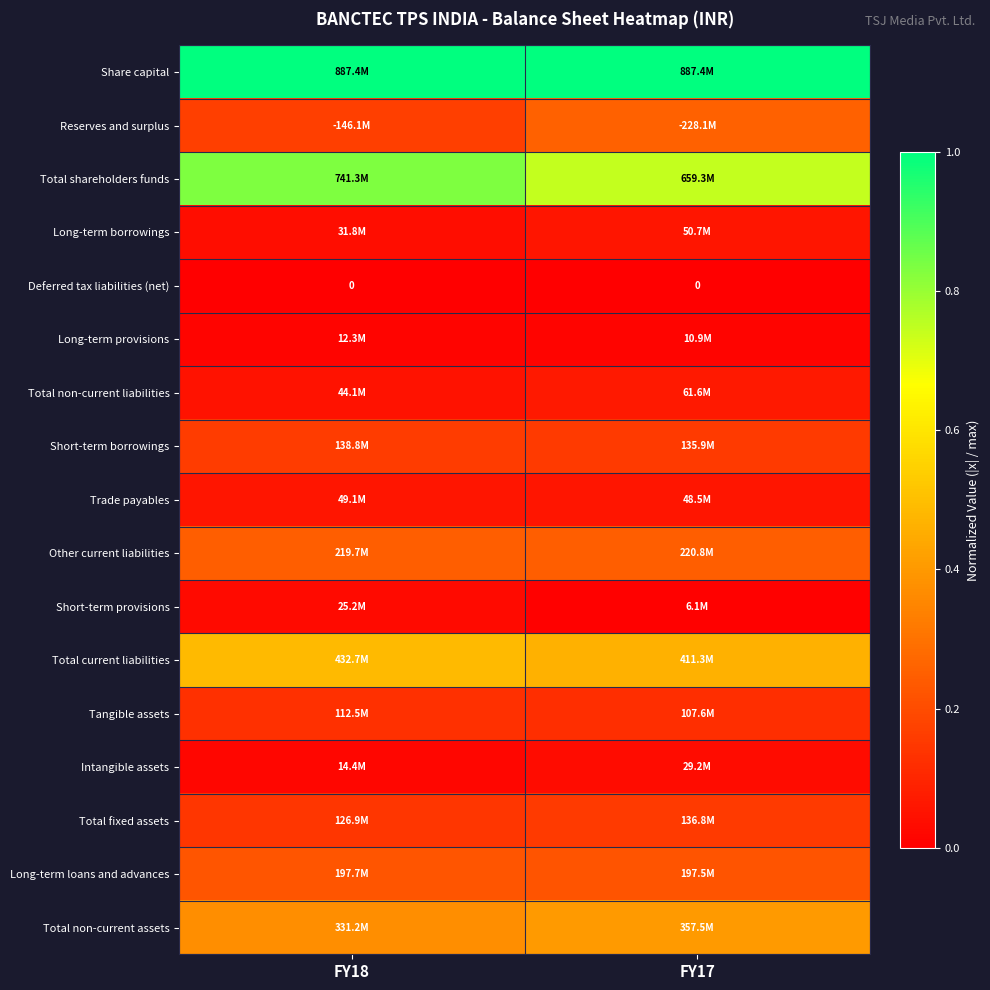

At which label does Deferred tax liabilities (net) reach its minimum?

FY18